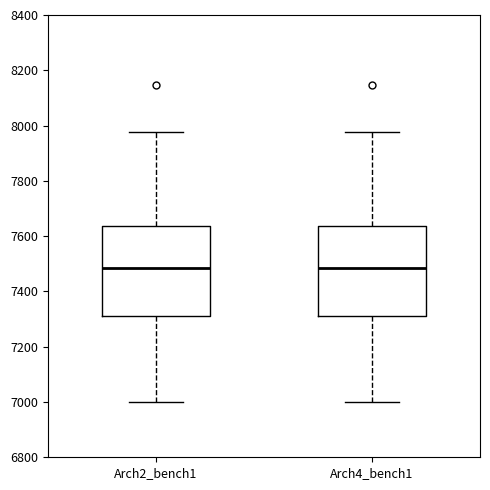

Reading left to right, transcribe this box plot: for each box, give where its median line is, the range the box spans, and where its two whiskers end, as read against the y-axis. The values are not printed on the chart, so give them approximately, as read against the axis.

Arch2_bench1: median 7480, box 7300 to 7640, whiskers 7000 to 7980
Arch4_bench1: median 7480, box 7300 to 7640, whiskers 7000 to 7980